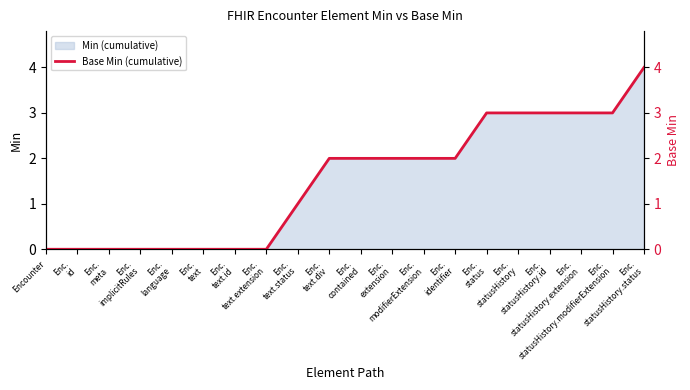

What is the change in value from Enc.
text to Enc.
modifierExtension?

+2